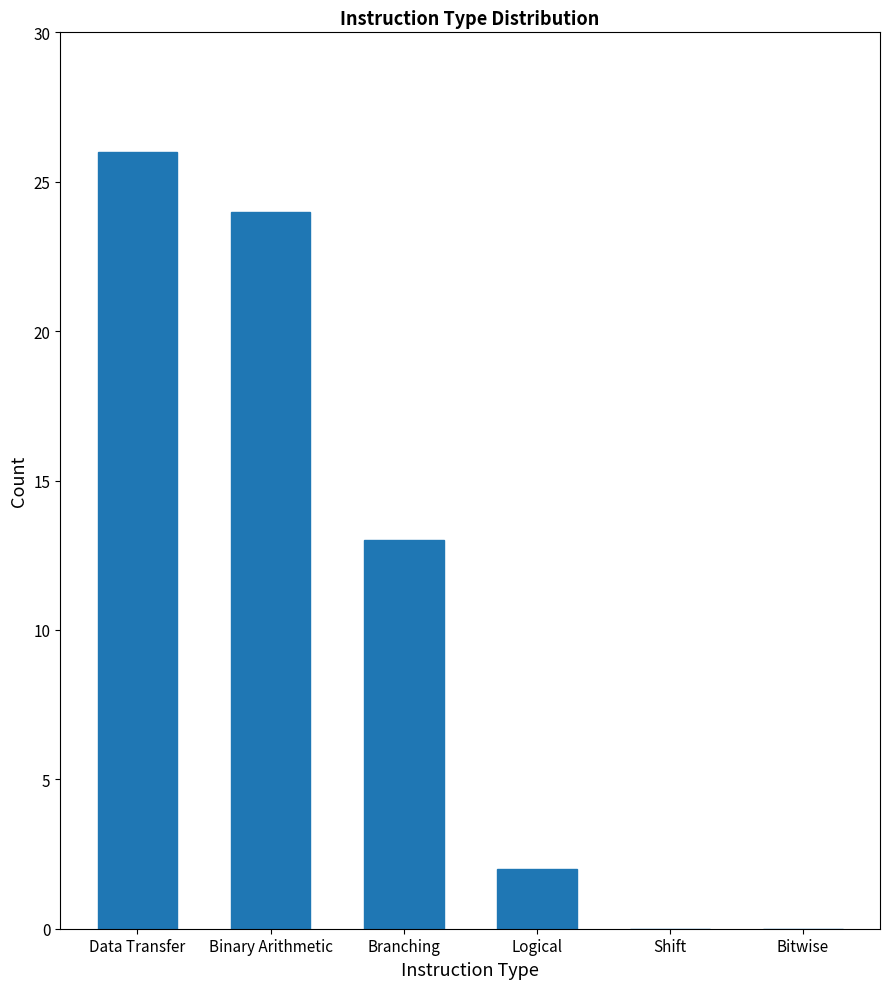

What value does the data have at Binary Arithmetic, to the nearest 10?

20